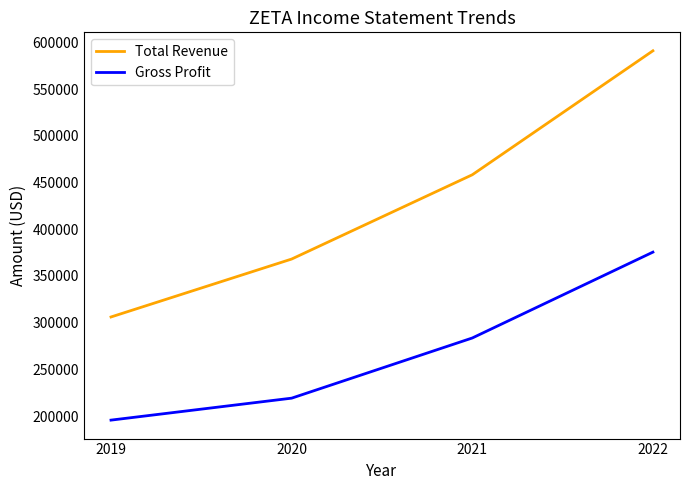

Where is Total Revenue nearest to the value 448550?

2021